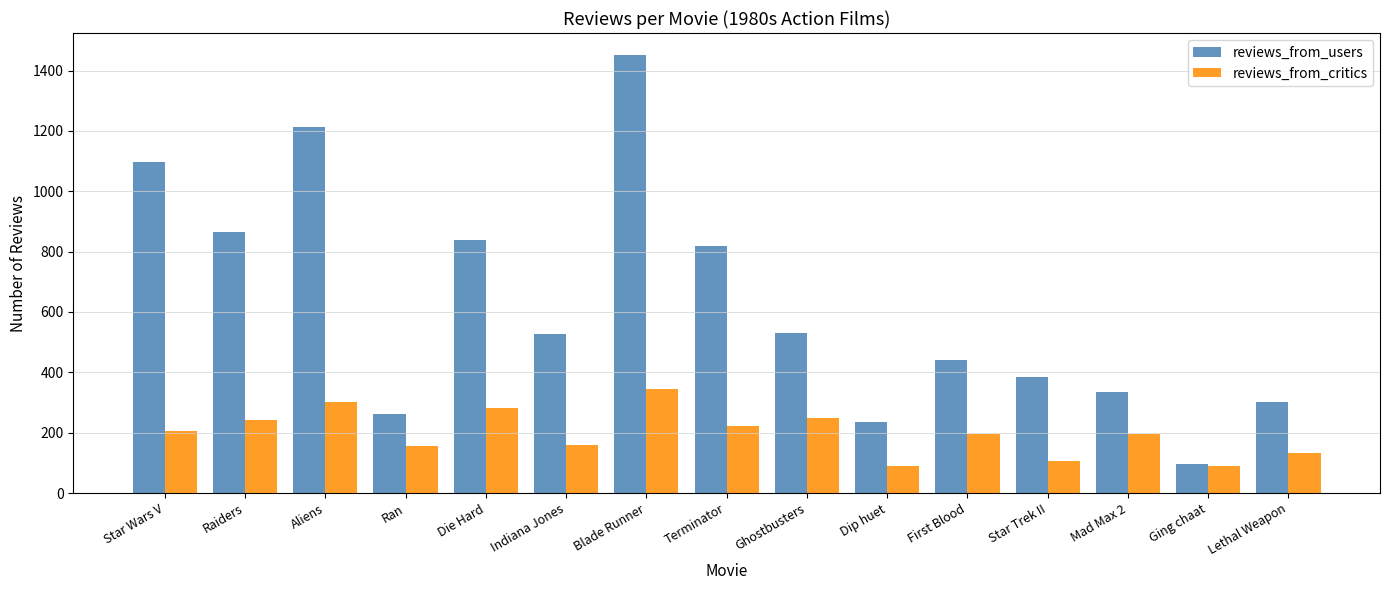

What position from the right is Ging chaat?

2